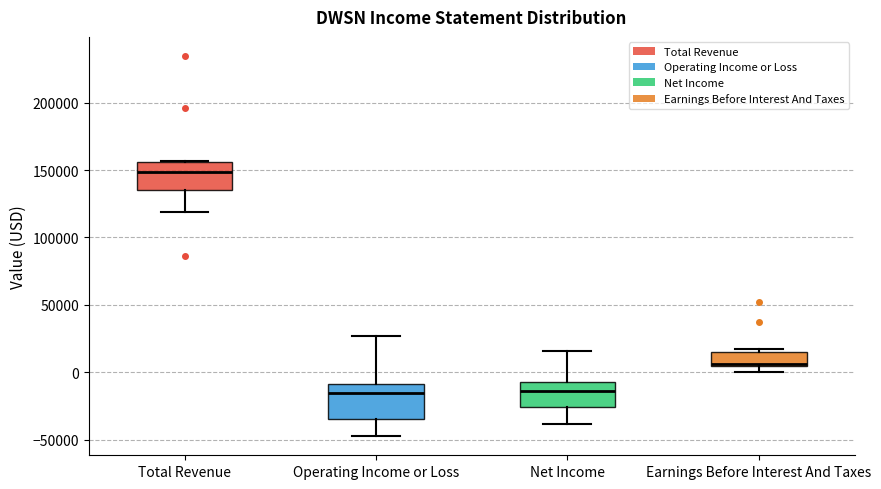

Which box has the highest median line?

Total Revenue